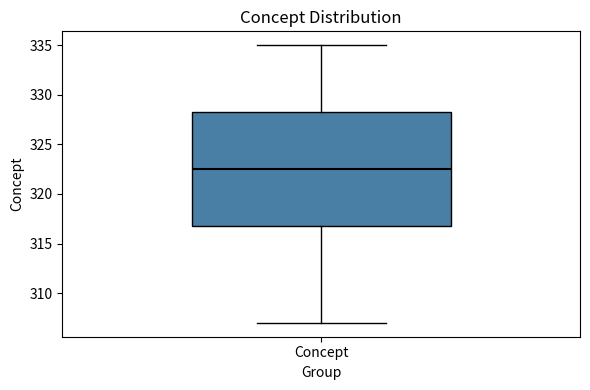

Transcribe this box plot: give where the median line is, the range the box spans, and where the two whiskers end, as read against the y-axis. The values are not printed on the chart, so give them approximately, as read against the axis.

median 322.5, box 317.0 to 328.5, whiskers 307.0 to 335.0